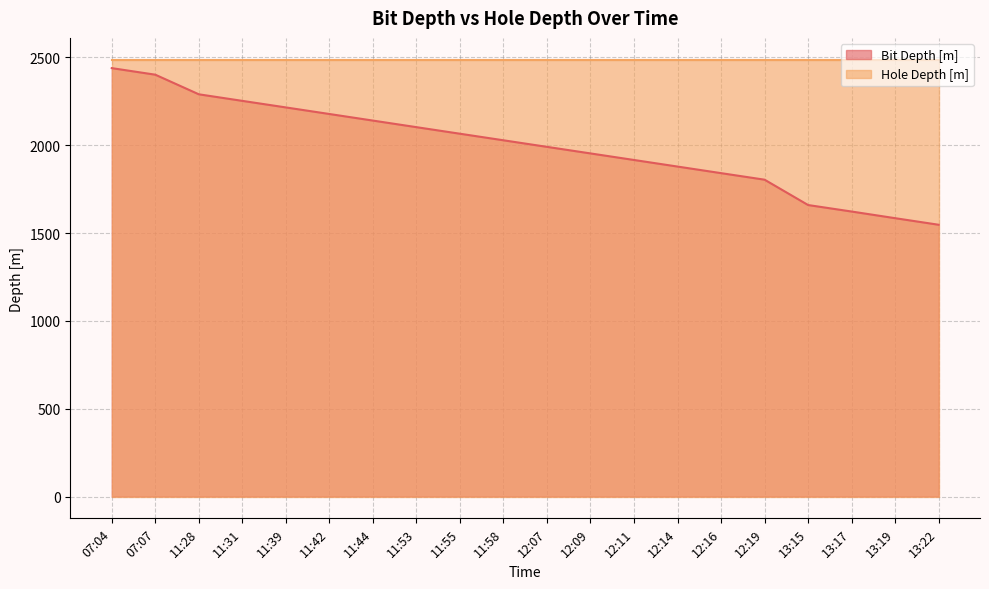

The value at 13:19 is 1584.7. True or false?

True